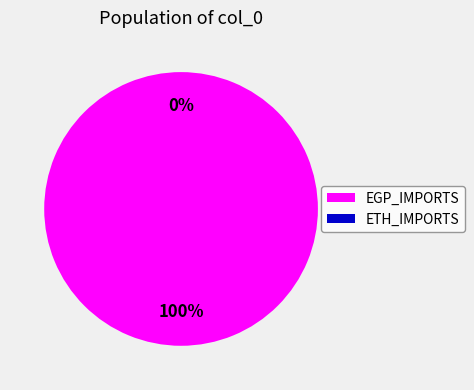

To the nearest percent, what is the average slice percentage?

50%